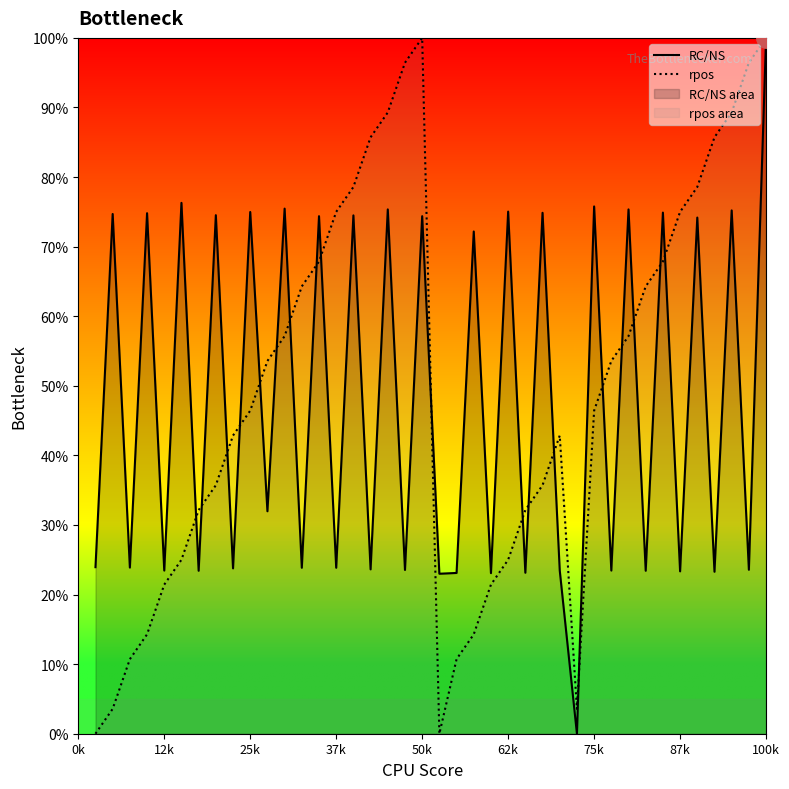

At which category is the sum across all series the highest?

100k